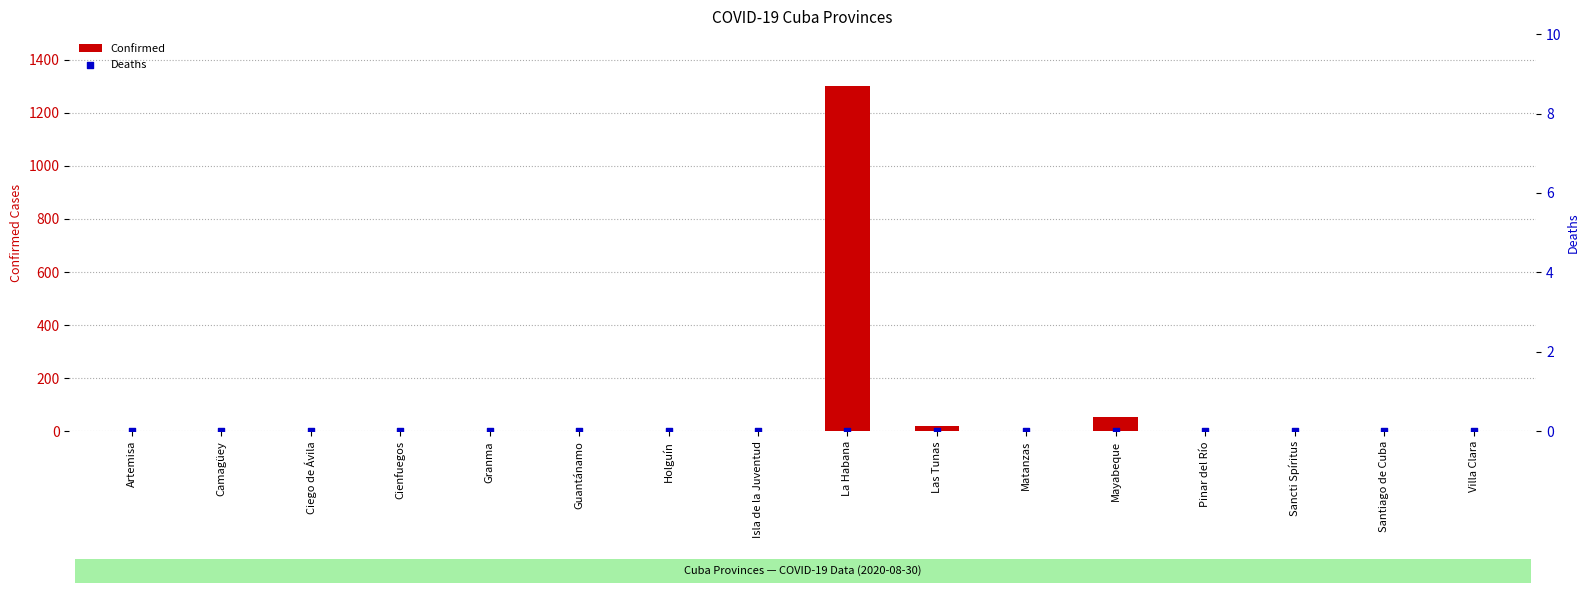

At which category is the sum across all series the highest?

La Habana